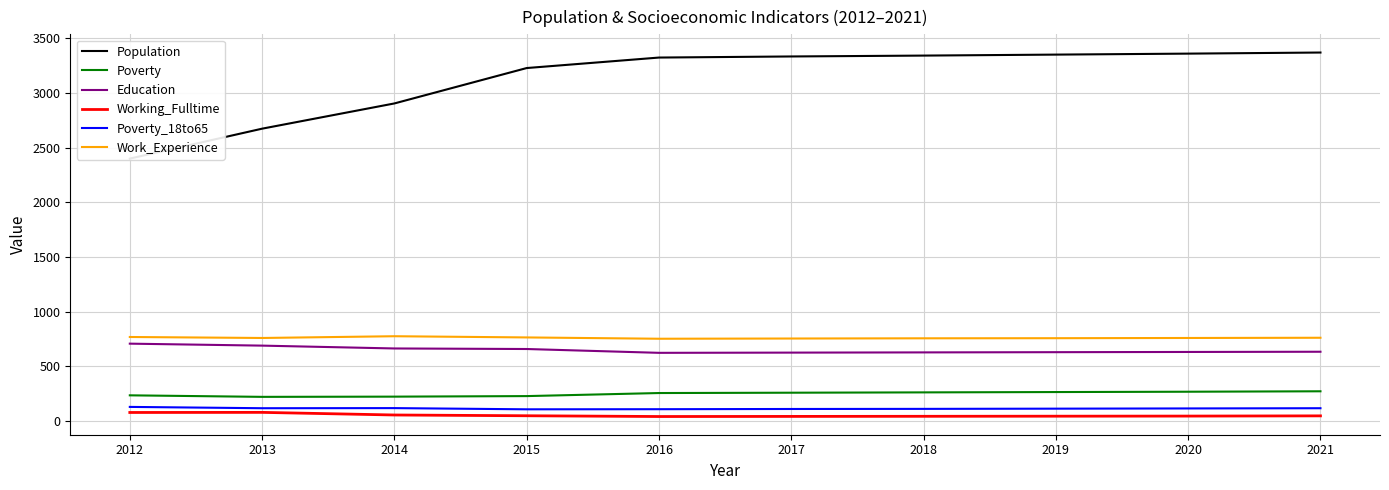

True or false: Working_Fulltime and Poverty cross at least once.

False